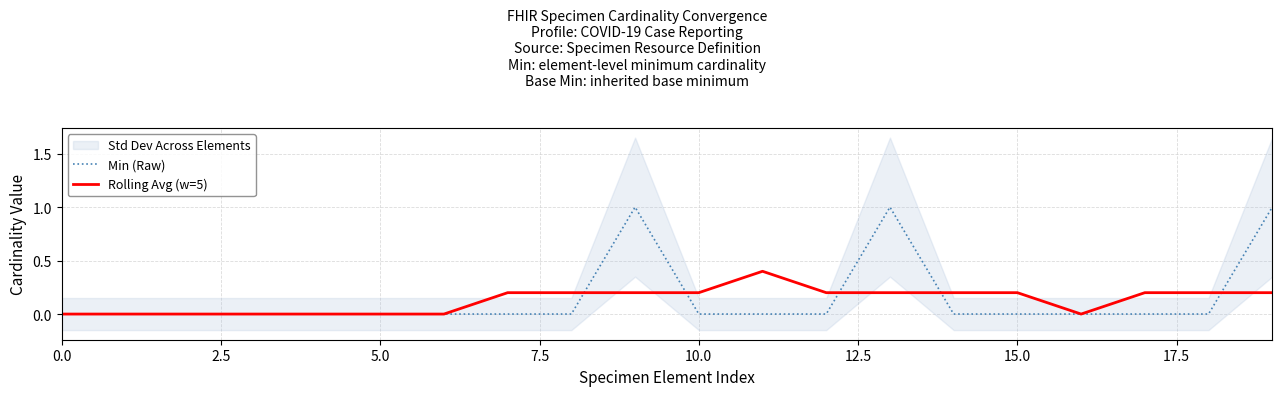

What is the highest value of the Rolling Avg (w=5) series?

0.4